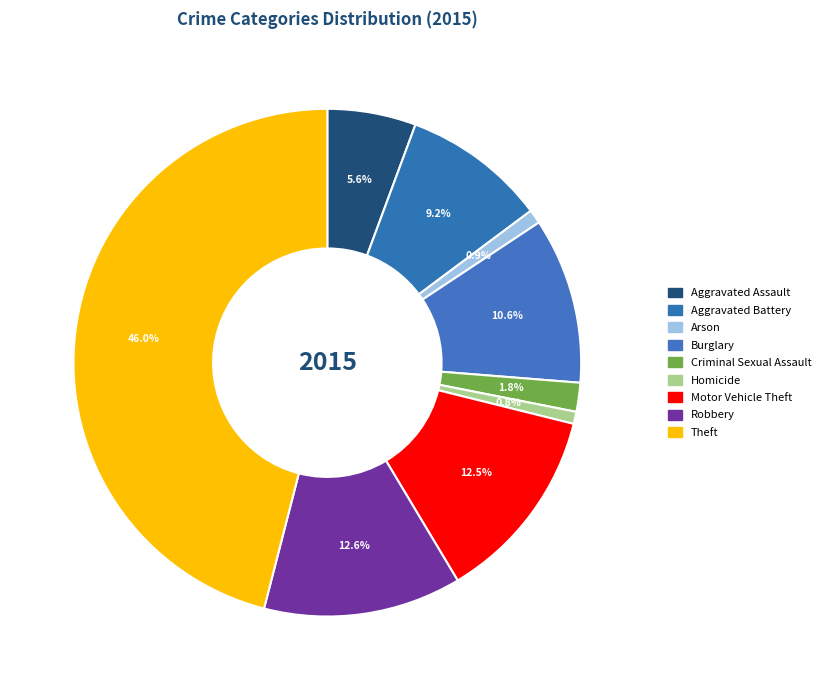

Is it true that Robbery is 18% of the pie?

False